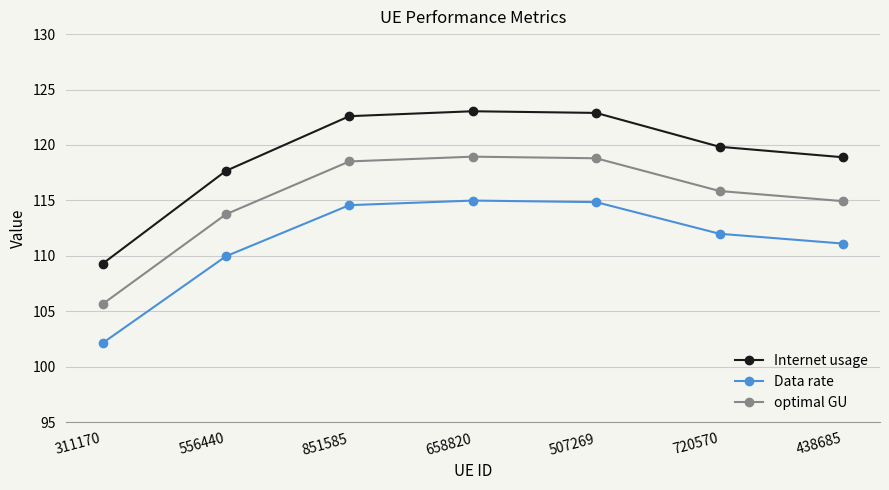

What are all the series names shown in the legend?

Internet usage, Data rate, optimal GU